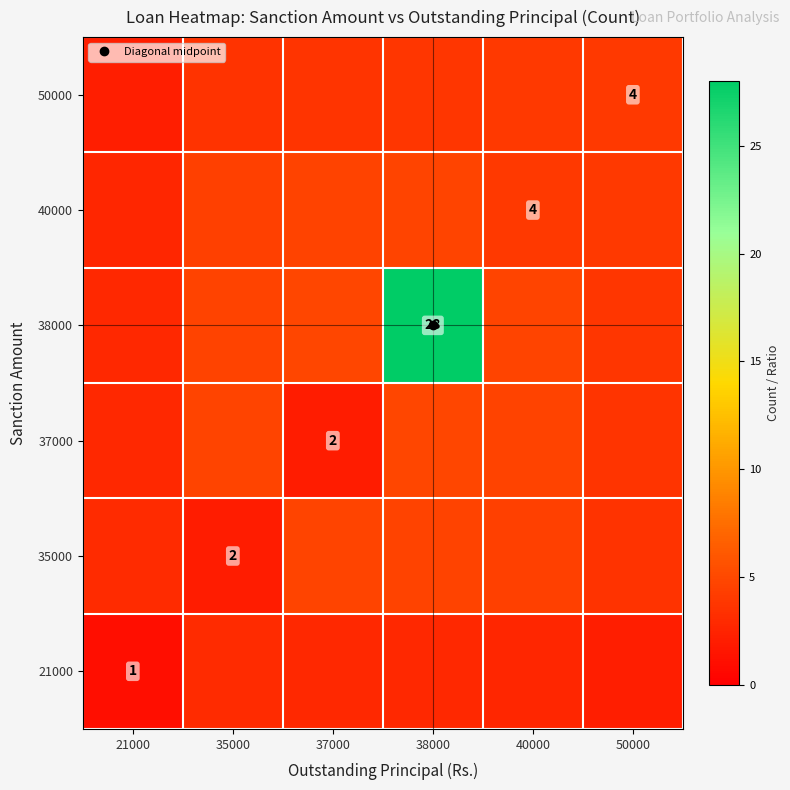

How many data points does each series have?

6